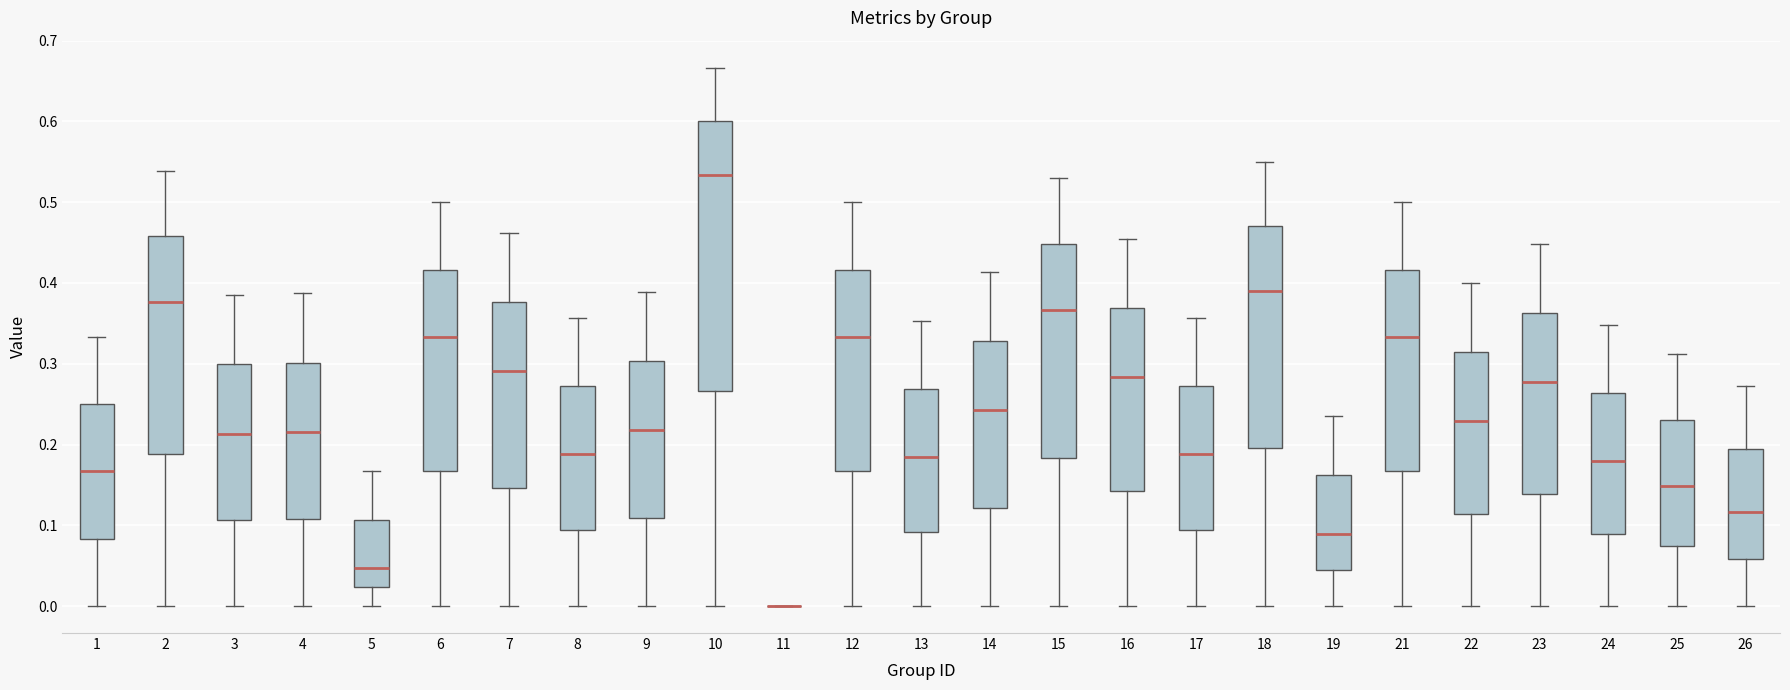

Which box is the tallest, from its lower edge to its upper edge?

10